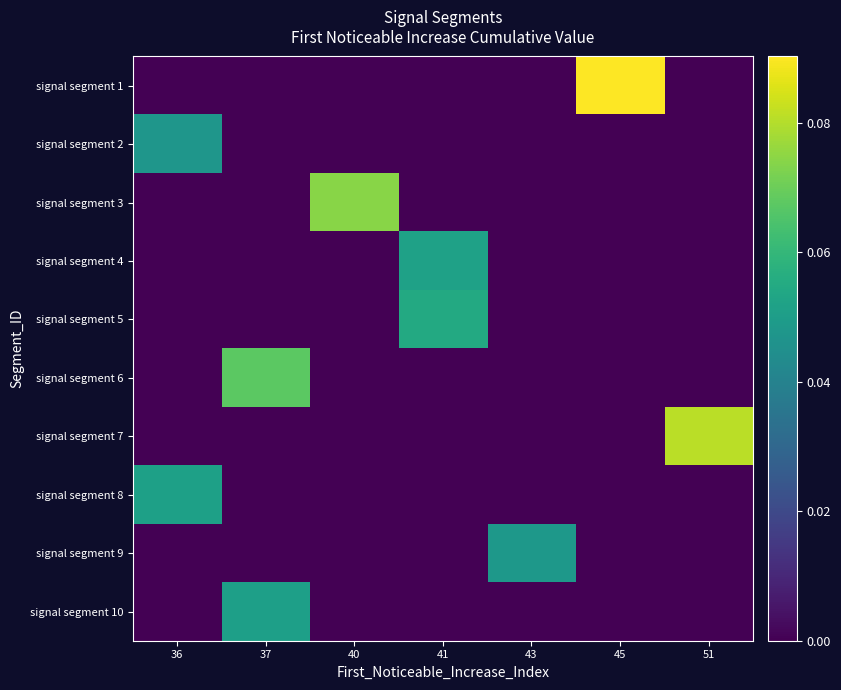

Reading right to left, extract all data points from this chart.

signal segment 1: 51=0.0	45=0.1	43=0.0	41=0.0	40=0.0	37=0.0	36=0.0
signal segment 2: 51=0.0	45=0.0	43=0.0	41=0.0	40=0.0	37=0.0	36=0.0
signal segment 3: 51=0.0	45=0.0	43=0.0	41=0.0	40=0.1	37=0.0	36=0.0
signal segment 4: 51=0.0	45=0.0	43=0.0	41=0.1	40=0.0	37=0.0	36=0.0
signal segment 5: 51=0.0	45=0.0	43=0.0	41=0.1	40=0.0	37=0.0	36=0.0
signal segment 6: 51=0.0	45=0.0	43=0.0	41=0.0	40=0.0	37=0.1	36=0.0
signal segment 7: 51=0.1	45=0.0	43=0.0	41=0.0	40=0.0	37=0.0	36=0.0
signal segment 8: 51=0.0	45=0.0	43=0.0	41=0.0	40=0.0	37=0.0	36=0.1
signal segment 9: 51=0.0	45=0.0	43=0.0	41=0.0	40=0.0	37=0.0	36=0.0
signal segment 10: 51=0.0	45=0.0	43=0.0	41=0.0	40=0.0	37=0.1	36=0.0